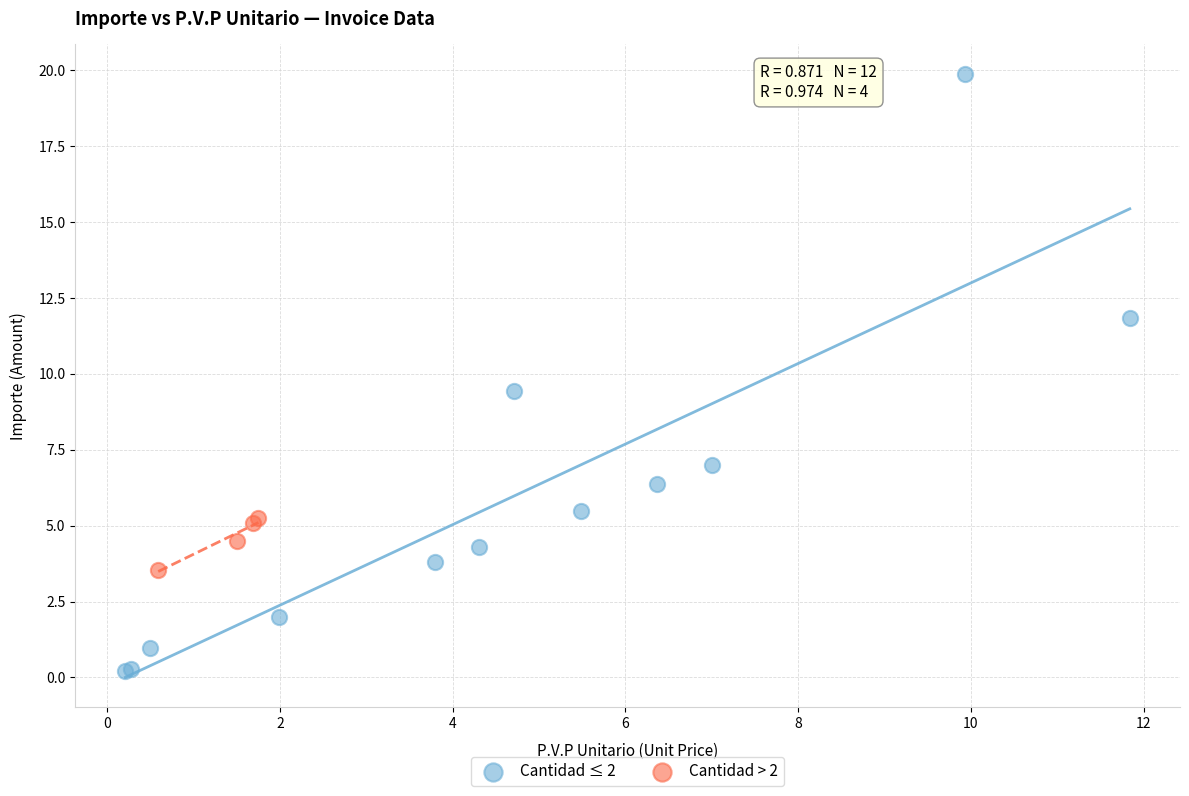

Which series contains the highest Y value?

Cantidad ≤ 2